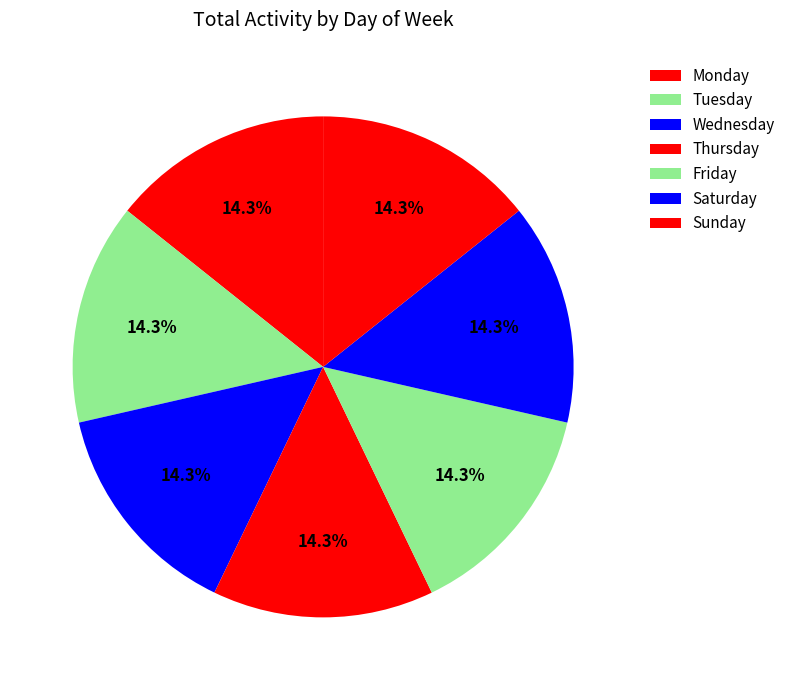

Which category has the smallest portion of the pie?

Monday